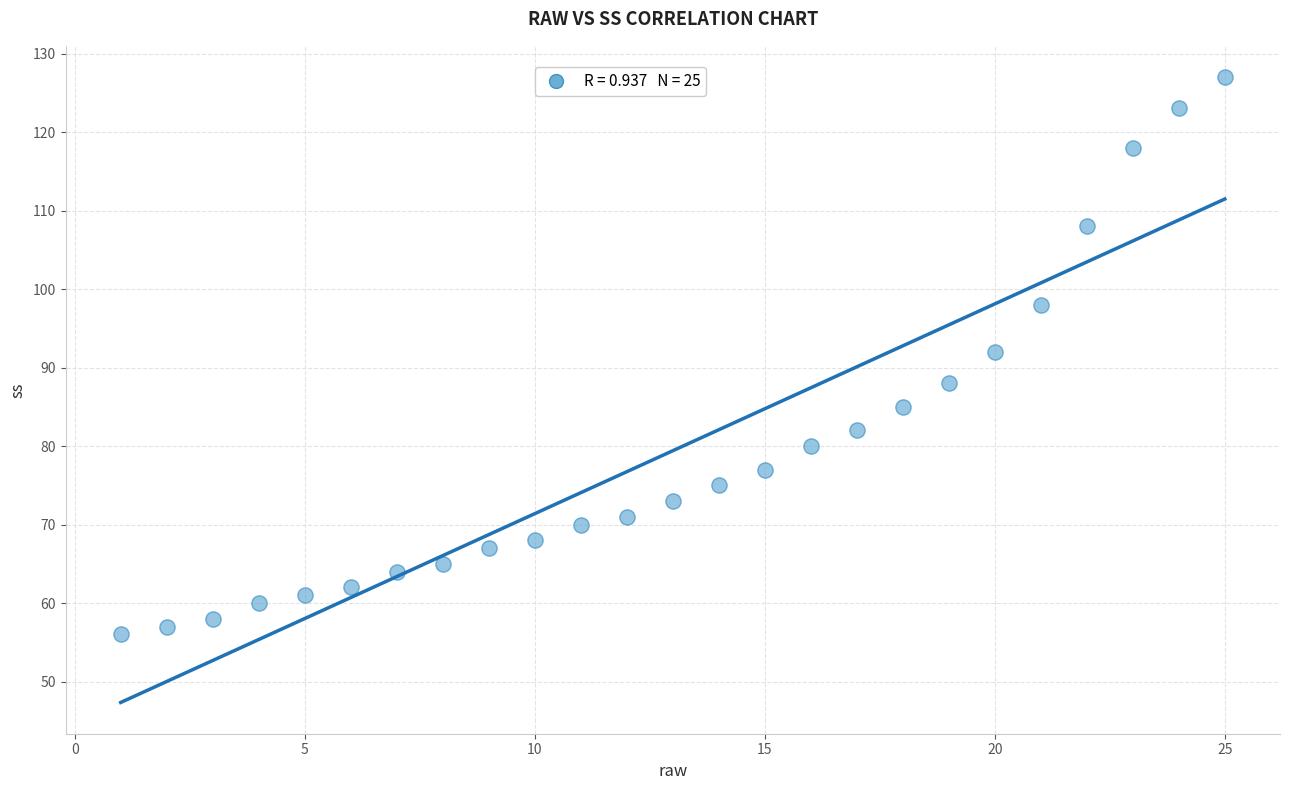

What Y value in the scatter plot is closest to 91?

92